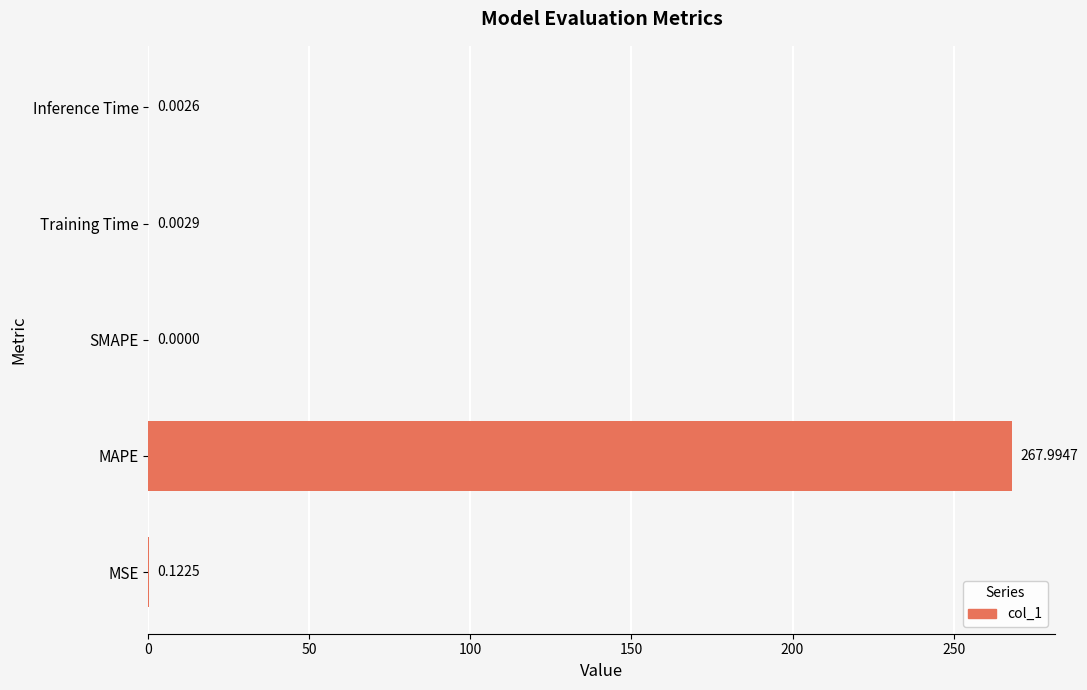

How many data points does each series have?

5